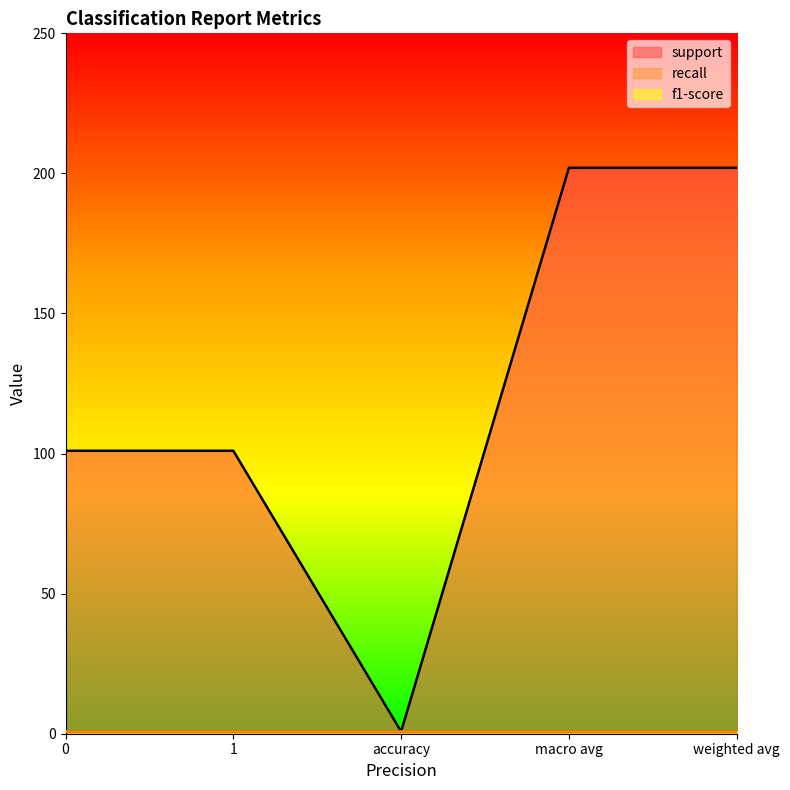

How many lines are shown in the chart?

3